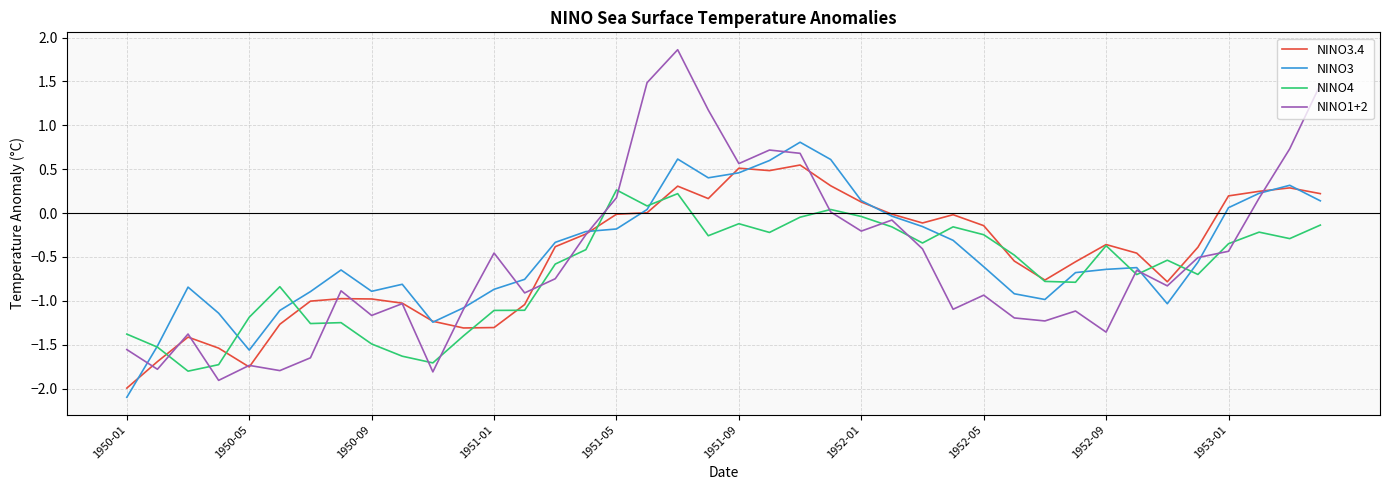

Which series has the largest range (max minus min)?

NINO1+2